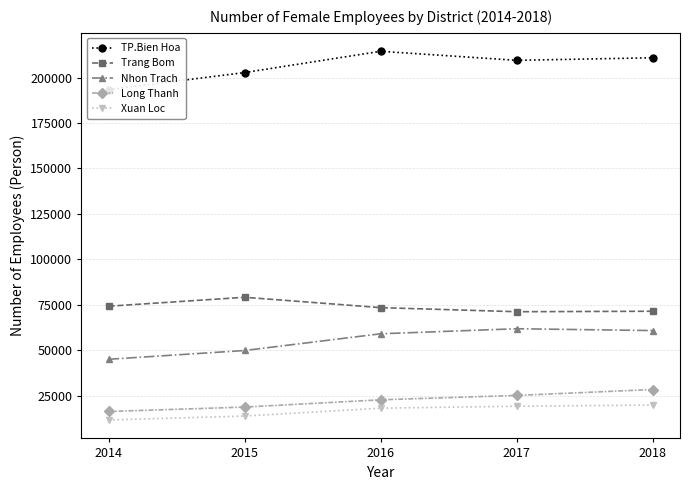

True or false: Trang Bom has a value of 25460 at 2017.

False